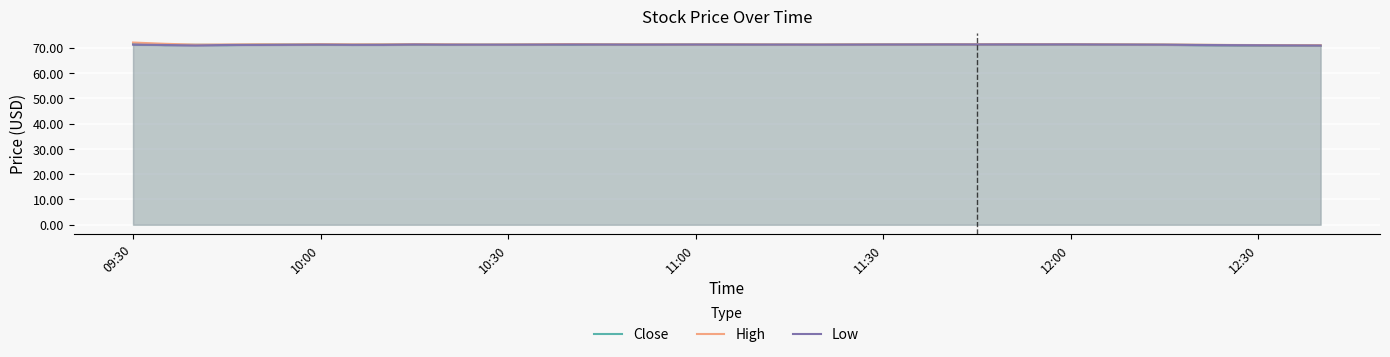

True or false: High has a value of 110.9 at 12:30.

False